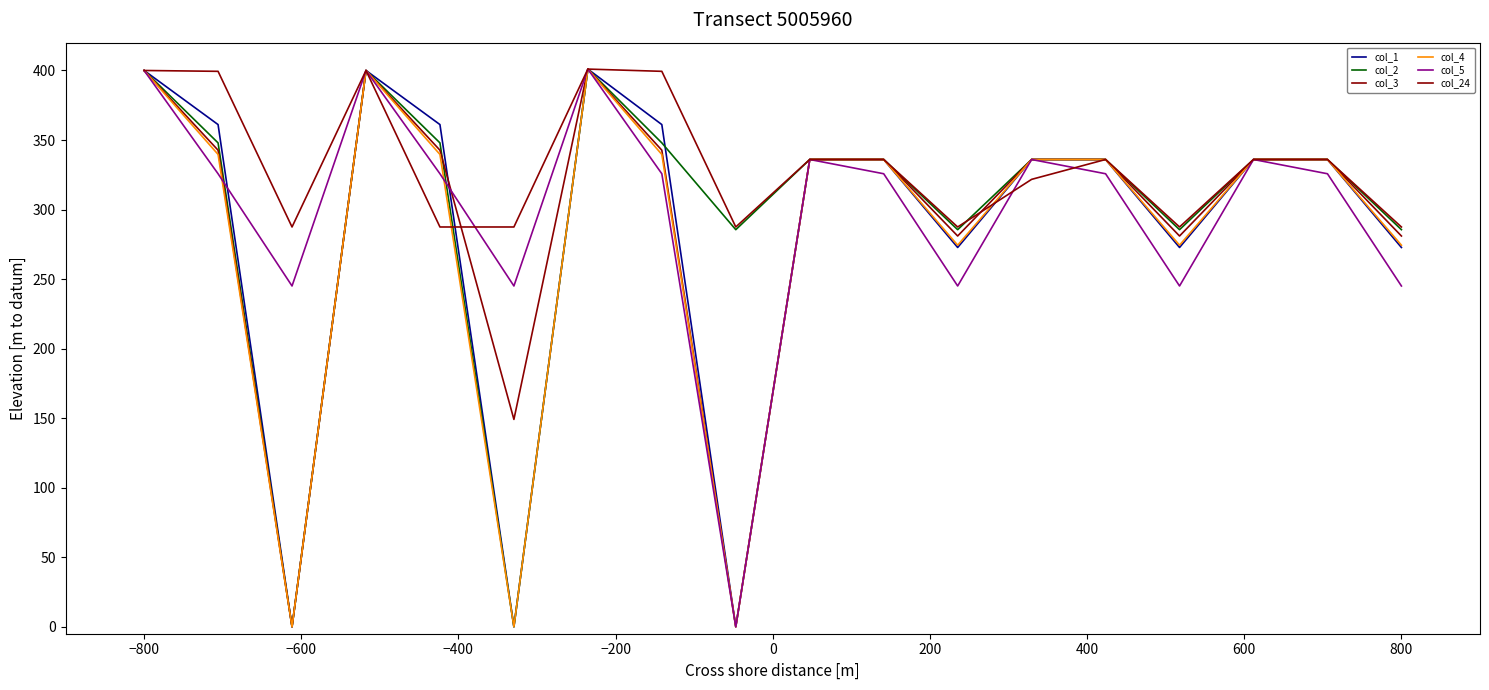

Reading left to right, list all the values displayed in this chart.

col_1: 400.0	361.1	0.0	400.0	361.1	0.0	401.0	361.1	0.0	336.0	336.0	272.7	336.0	336.0	272.7	336.0	336.0	272.7
col_2: 400.0	347.9	0.0	400.0	347.9	0.0	401.0	347.9	285.5	336.0	336.0	285.5	336.0	336.0	285.5	336.0	336.0	285.5
col_3: 400.0	342.7	0.0	400.0	342.7	149.1	401.0	342.7	0.0	336.0	336.0	281.0	336.0	336.0	281.0	336.0	336.0	281.0
col_4: 400.0	339.6	0.0	400.0	339.6	0.0	401.0	339.6	0.0	336.0	336.0	274.4	336.0	336.0	274.4	336.0	336.0	274.4
col_5: 400.0	325.7	245.0	400.0	325.7	245.0	401.0	325.7	0.0	336.0	325.7	245.0	336.0	325.7	245.0	336.0	325.7	245.0
col_24: 400.0	399.4	287.5	400.0	287.5	287.5	401.0	399.4	287.5	336.0	336.0	287.5	321.7	336.0	287.5	336.0	336.0	287.5